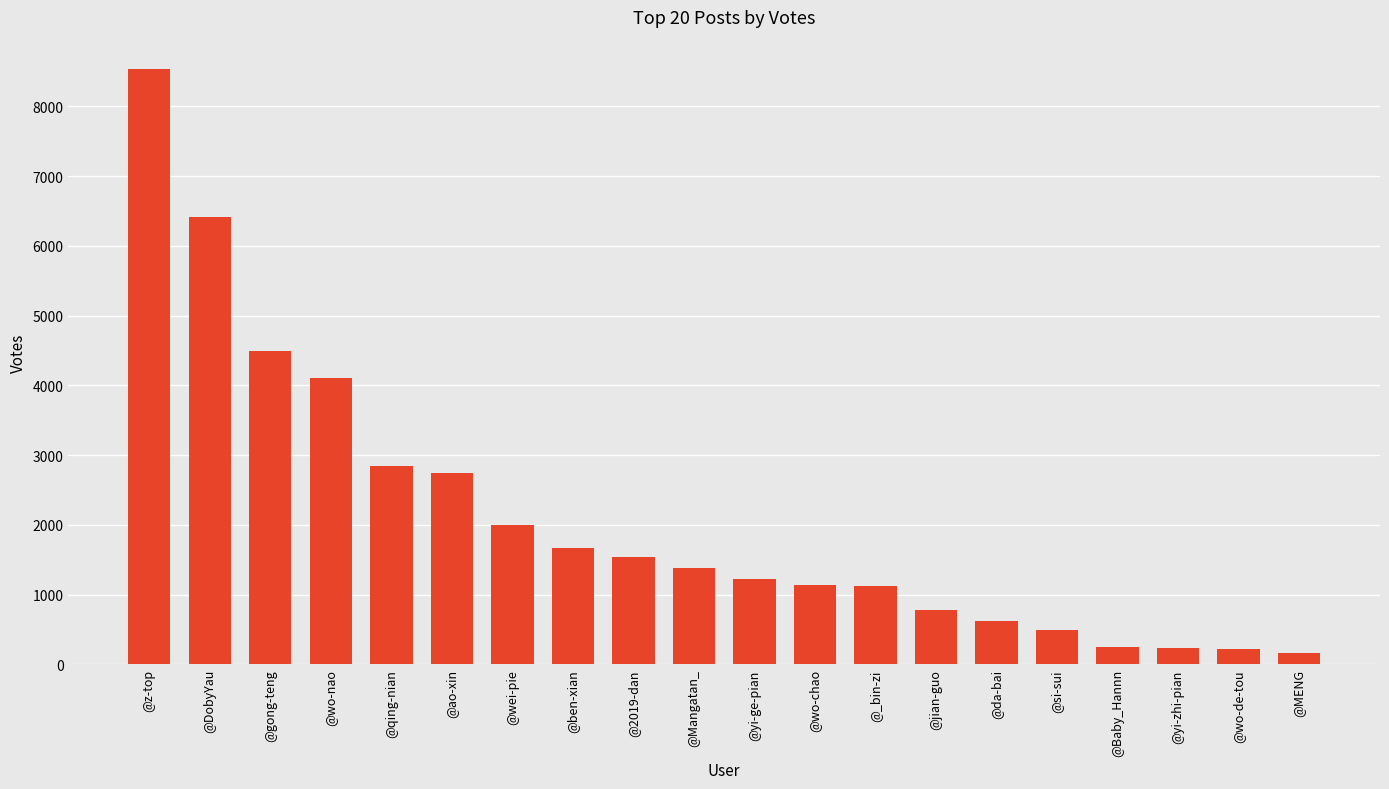

What is the change in value from @z-top to @si-sui?

-8031